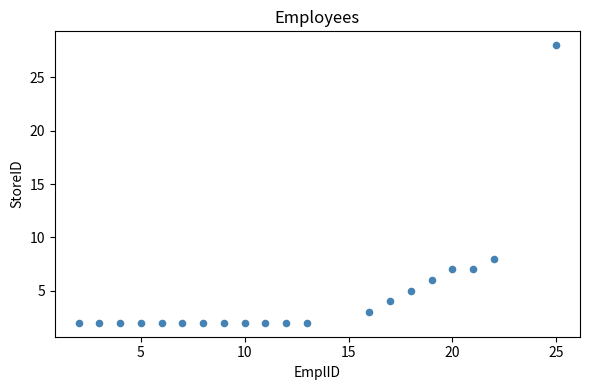

What is the range of X values (max minus min)?

23